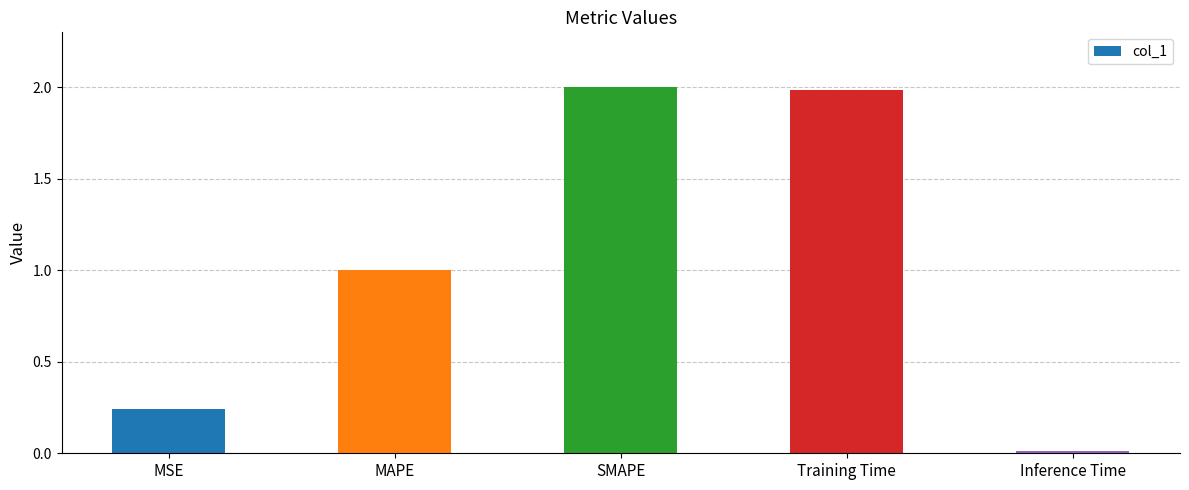

What is the change in value from MAPE to Training Time?

+1.0